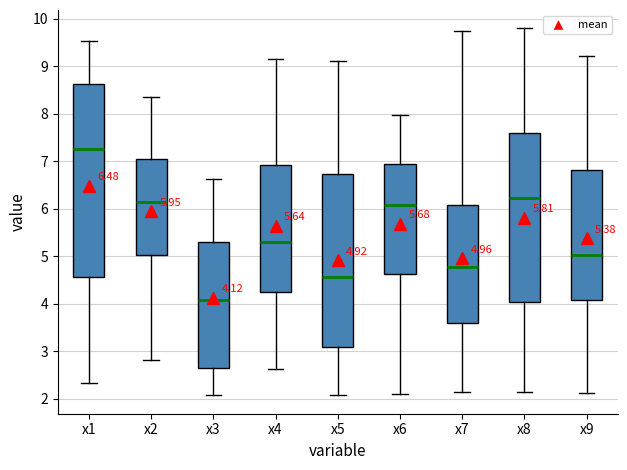

Which box has the highest median line?

x1